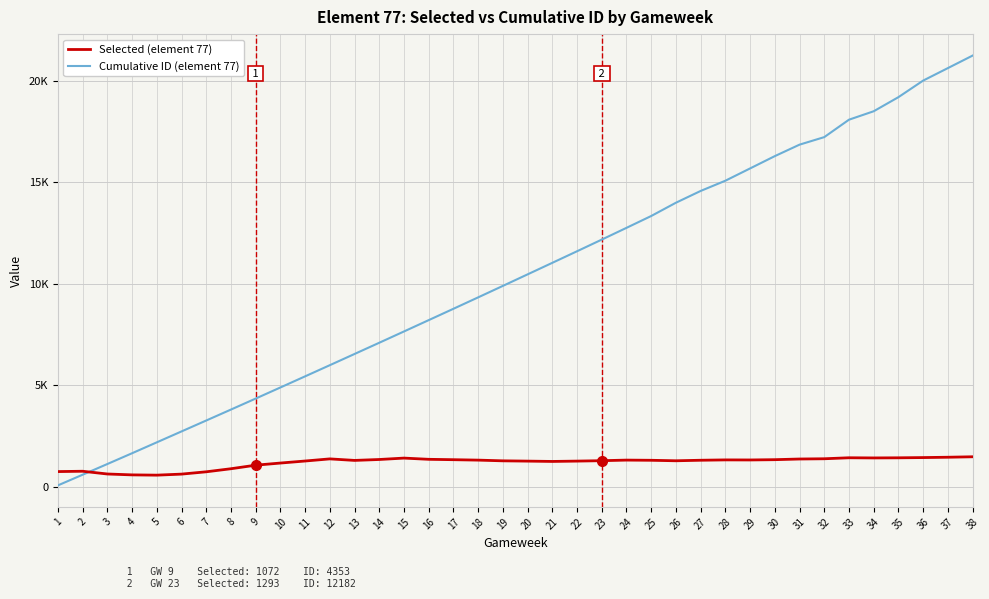

True or false: Selected (element 77) and Cumulative ID (element 77) intersect in this chart.

True